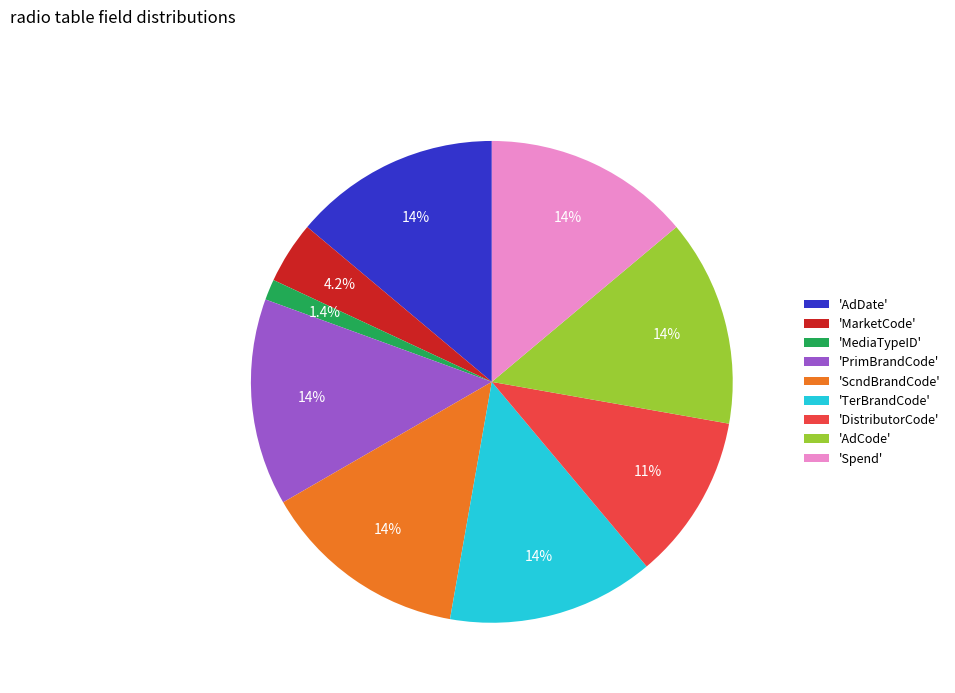

What is the smallest slice in the pie chart?

'MediaTypeID'